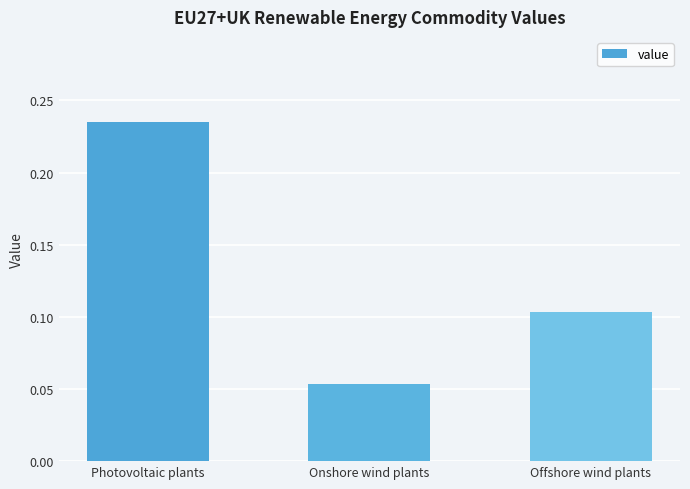

List the labels in order of value, smallest first.

Onshore wind plants, Offshore wind plants, Photovoltaic plants